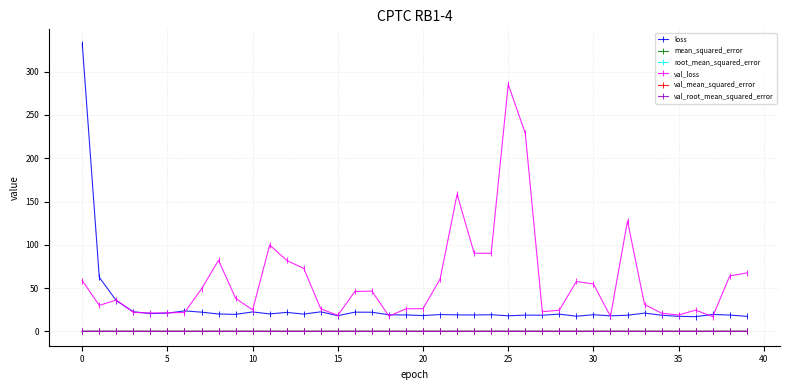

True or false: root_mean_squared_error has more than 2 points higher than both neighbors.

True